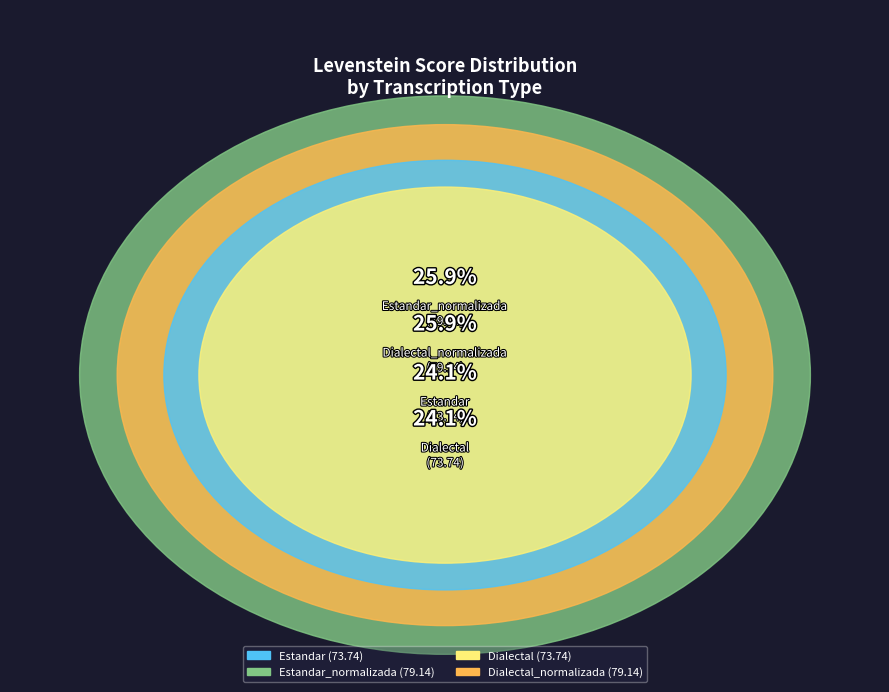

Is the sum of Estandar_normalizada and Estandar greater than half?

No